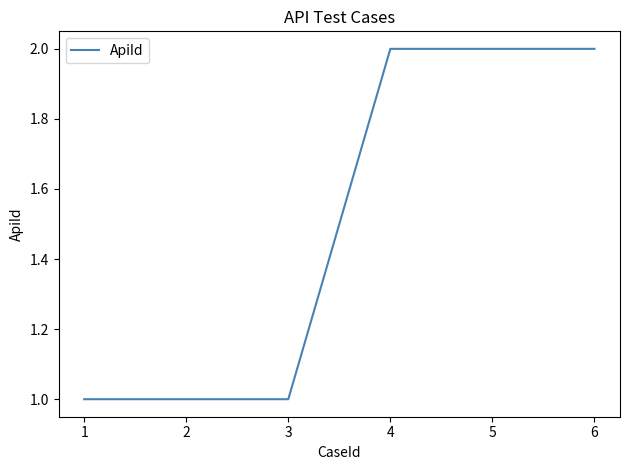

Reading left to right, what are all the values shown in this chart?

1	1	1	2	2	2